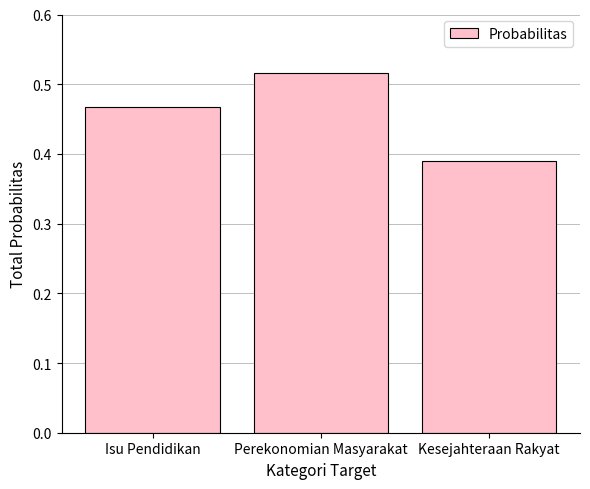

What position from the right is Isu Pendidikan?

3